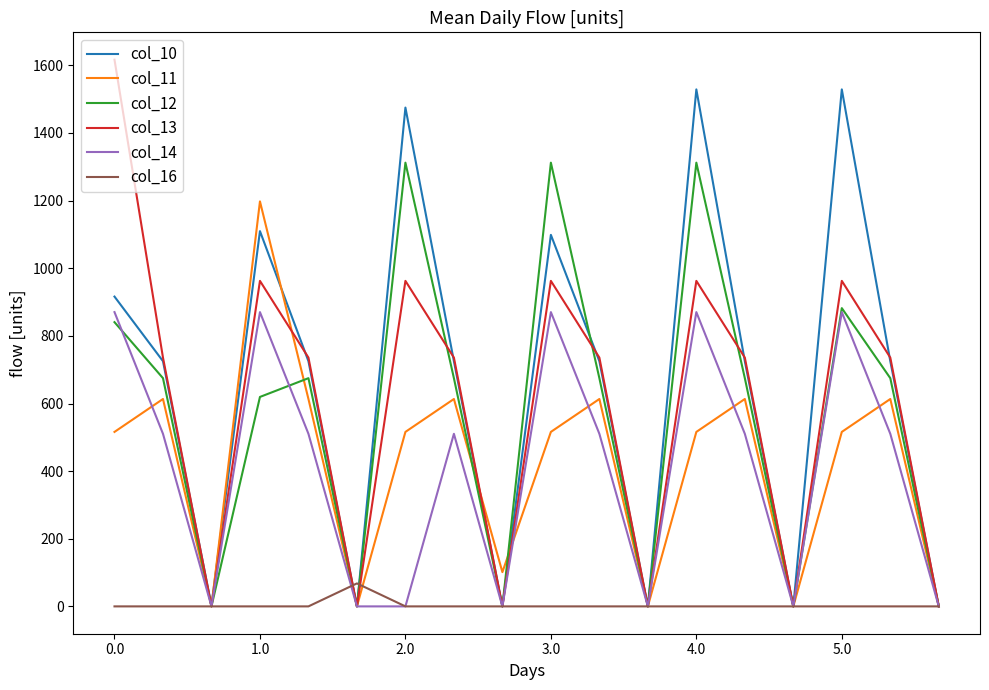

List the series in order of their peak value, highest first.

col_13, col_10, col_12, col_11, col_14, col_16